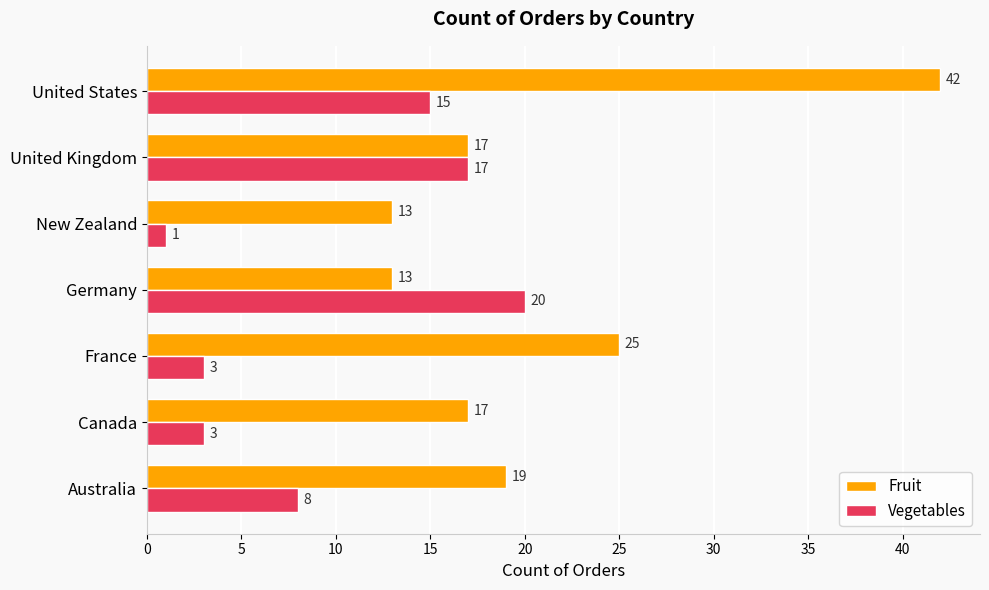

What is the maximum value for Fruit?

42